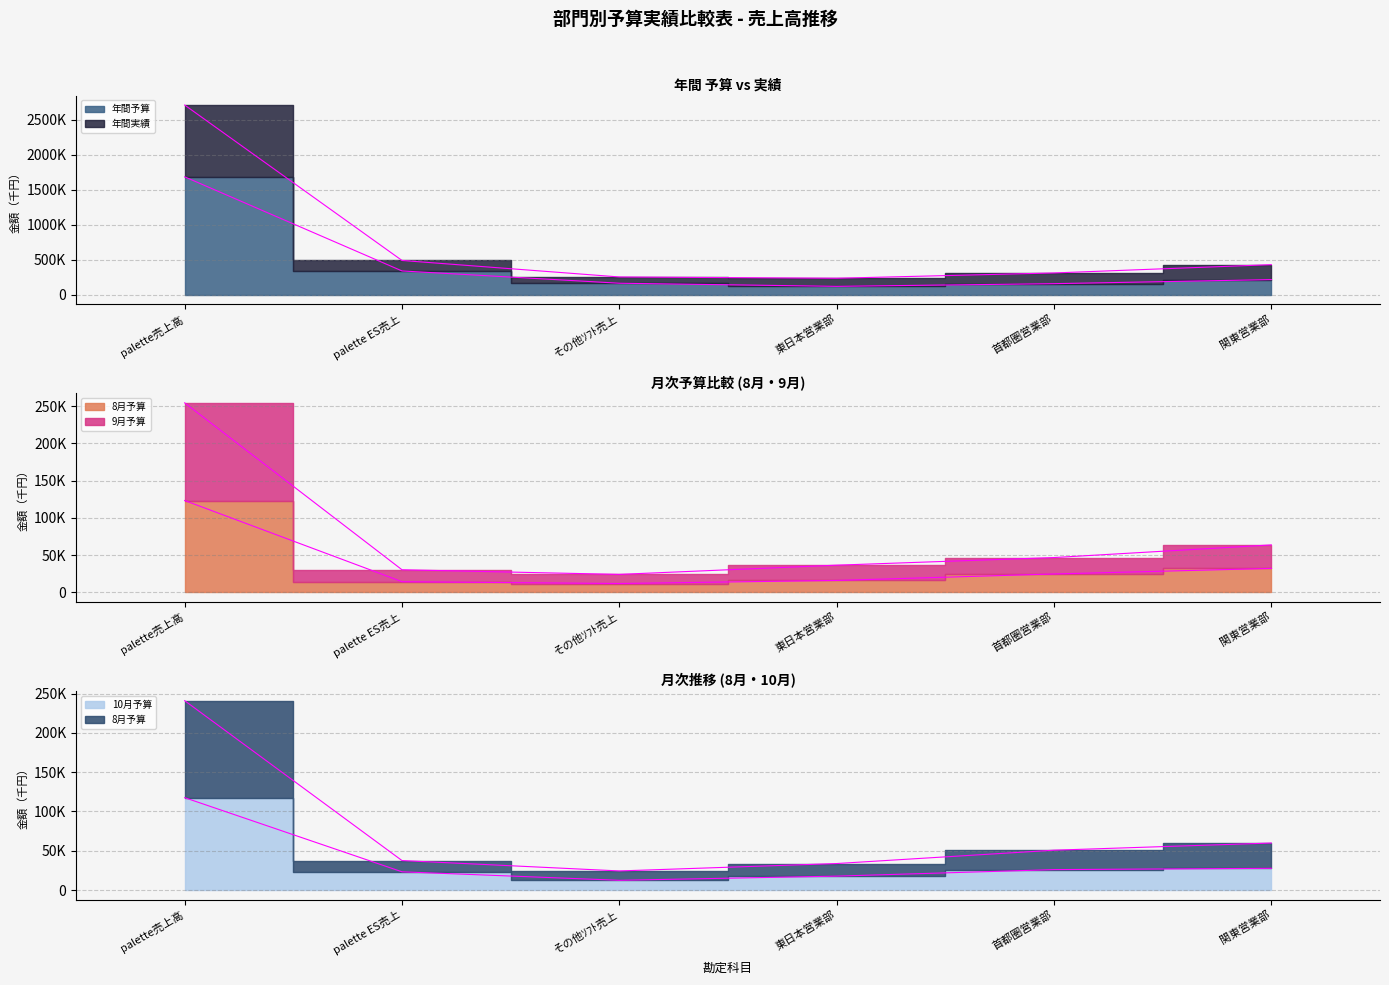

At which label does 8月予算 reach its minimum?

その他ｿﾌﾄ売上